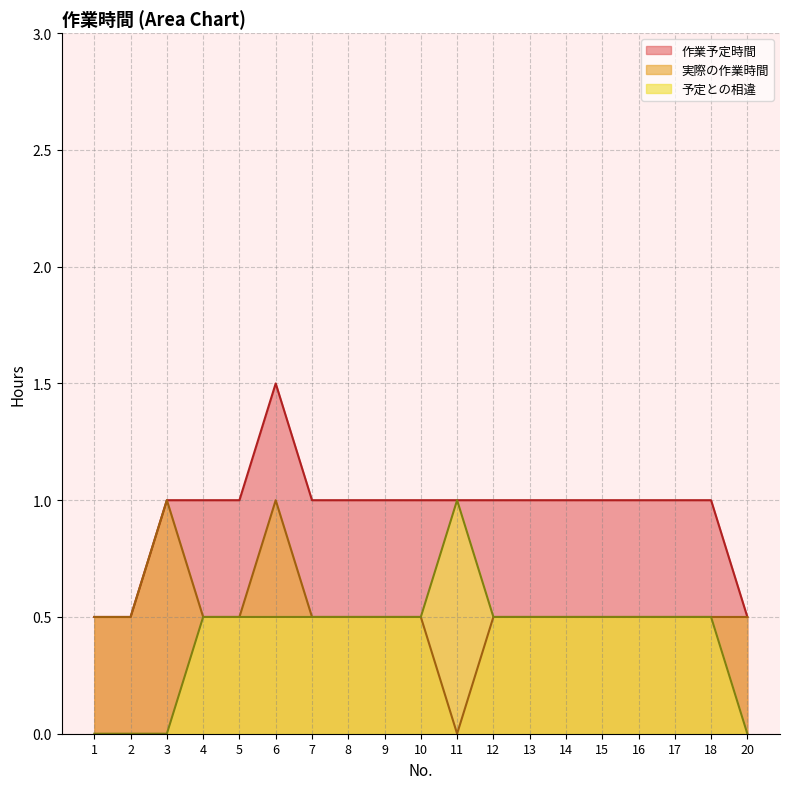

At which label does 作業予定時間 reach its peak?

6